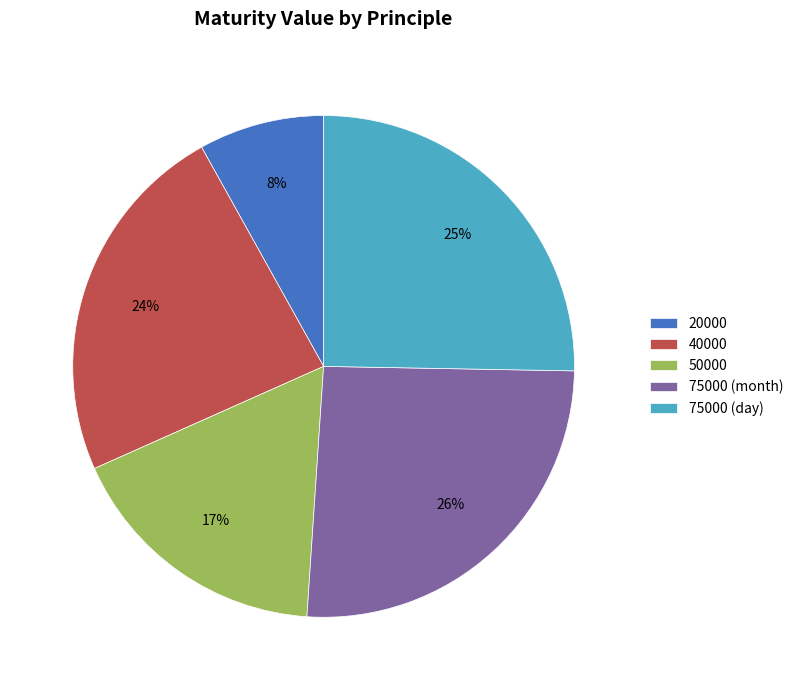

Which has a higher value, 75000 (day) or 50000?

75000 (day)